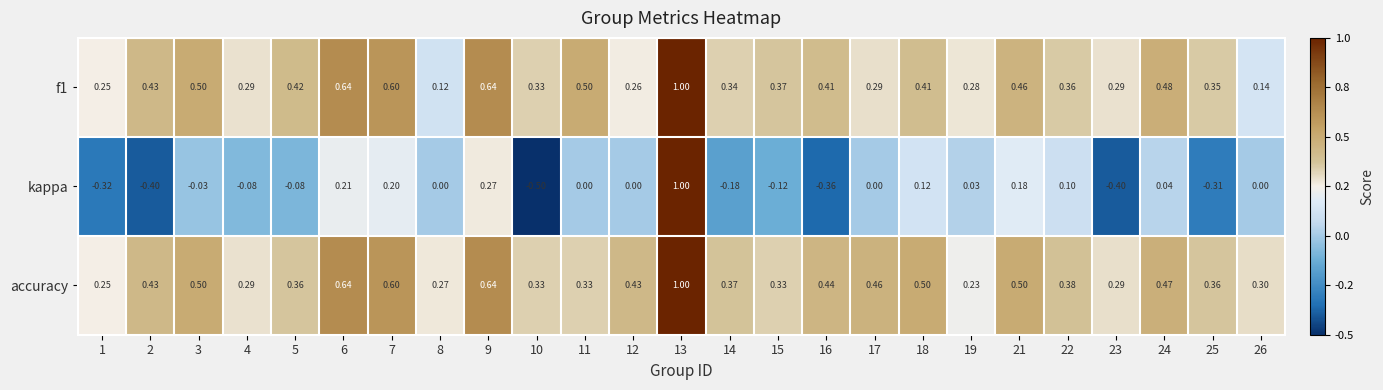

Which series has the largest total across all categories?

accuracy